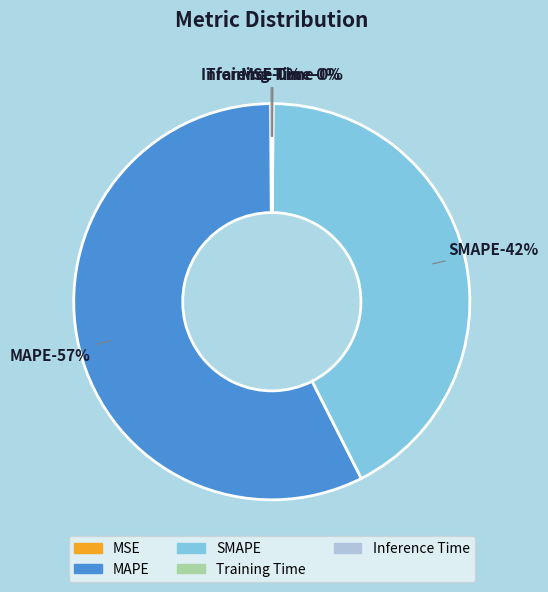

True or false: Inference Time accounts for 0% of the total.

True